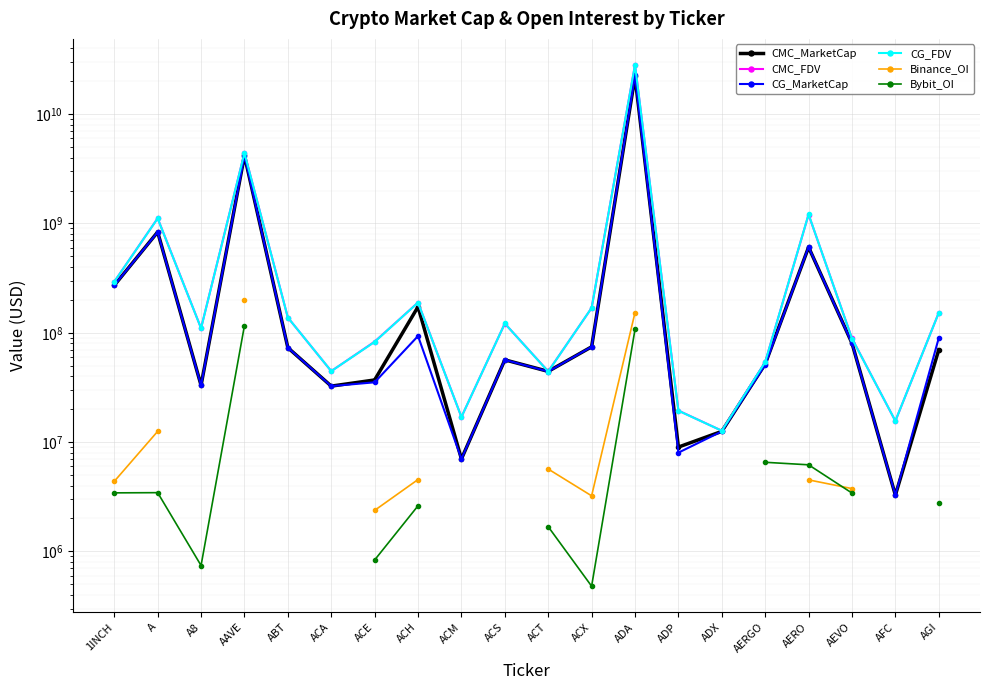

Between A and ADX, which series saw the biggest shift?

CMC_FDV